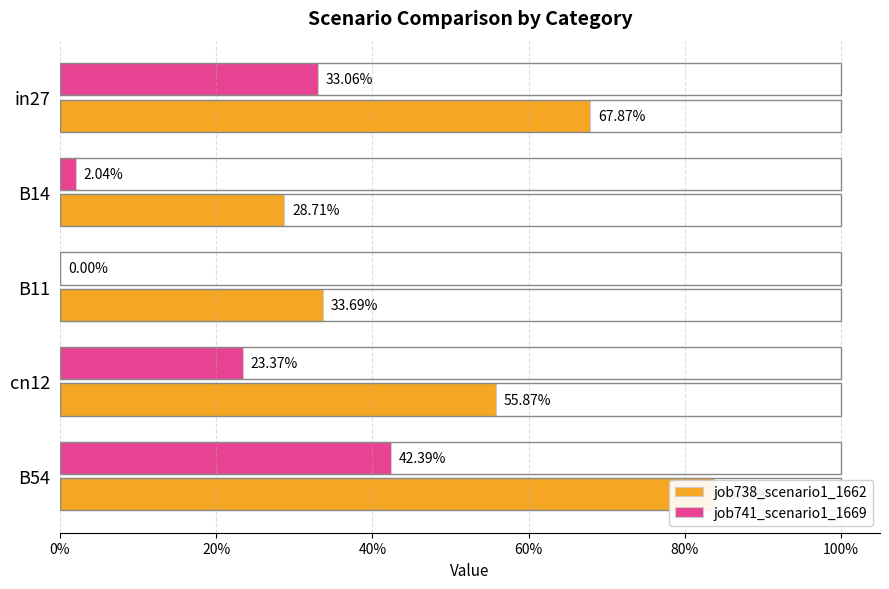

How many data points does each series have?

5